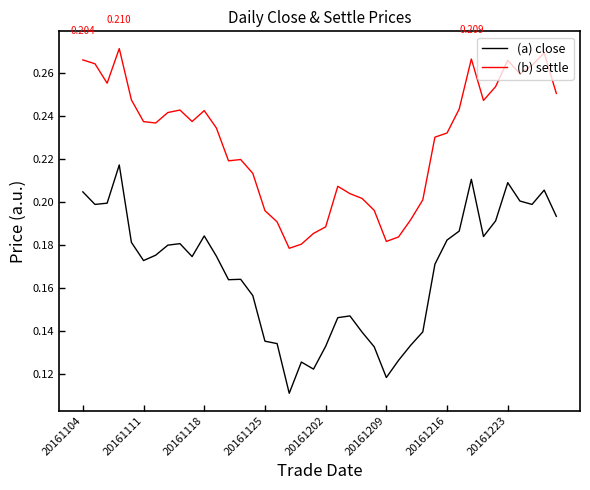

List the series in order of their peak value, lowest first.

(a) close, (b) settle